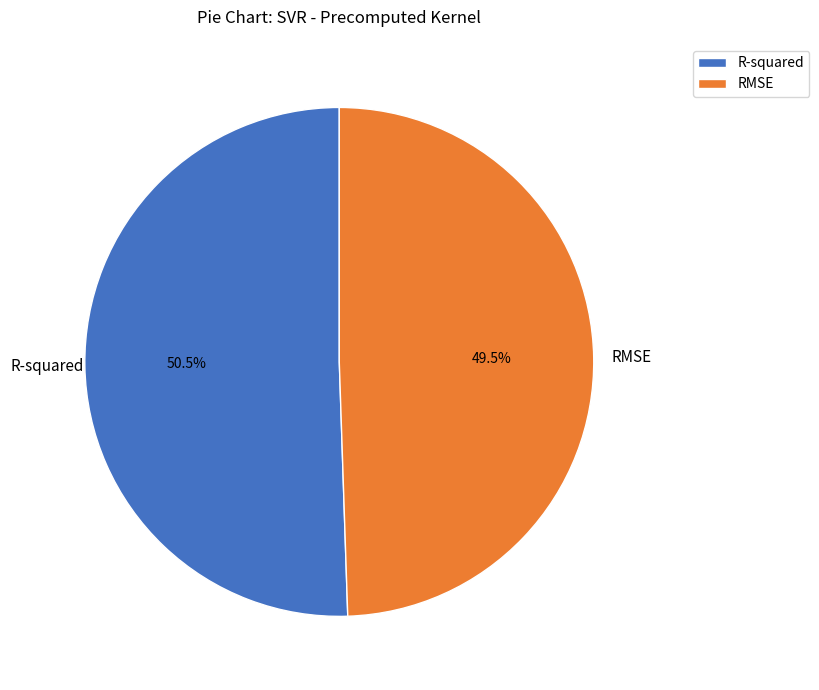

The R-squared slice represents 36% of the pie. True or false?

False